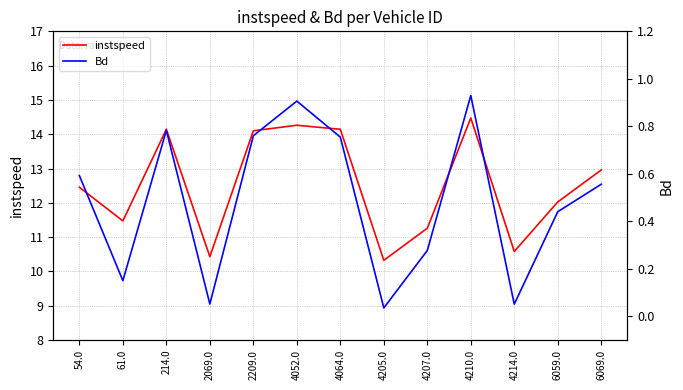

True or false: instspeed has a value of 7.9 at 4210.0.

False